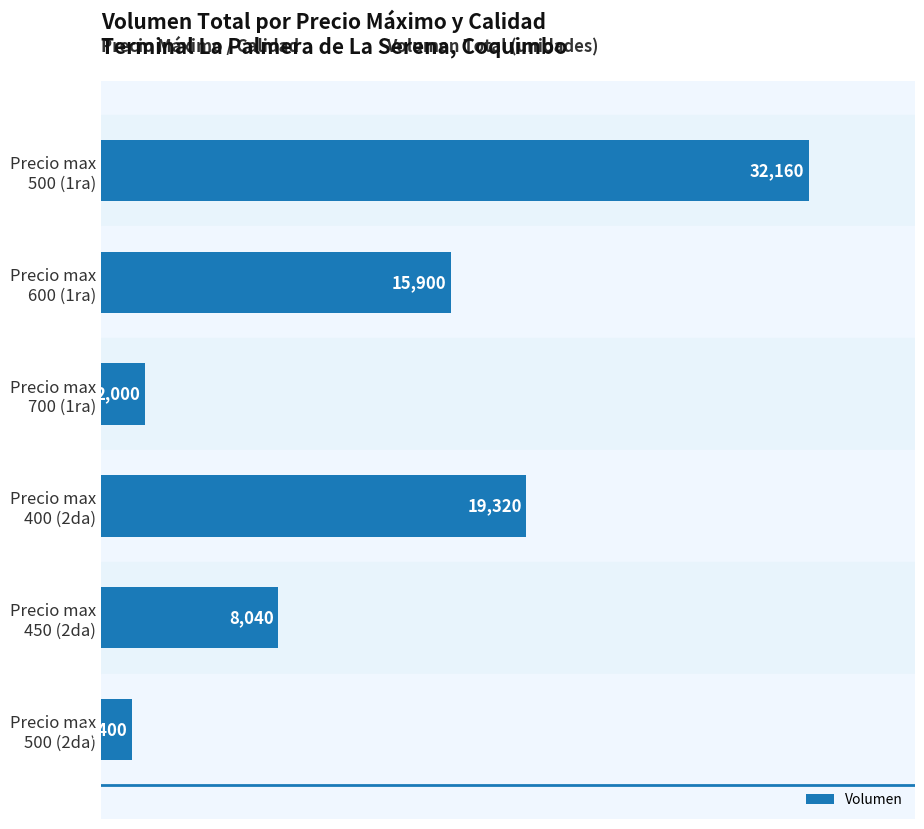

List the labels in order of value, smallest first.

Precio max
500 (2da), Precio max
700 (1ra), Precio max
450 (2da), Precio max
600 (1ra), Precio max
400 (2da), Precio max
500 (1ra)